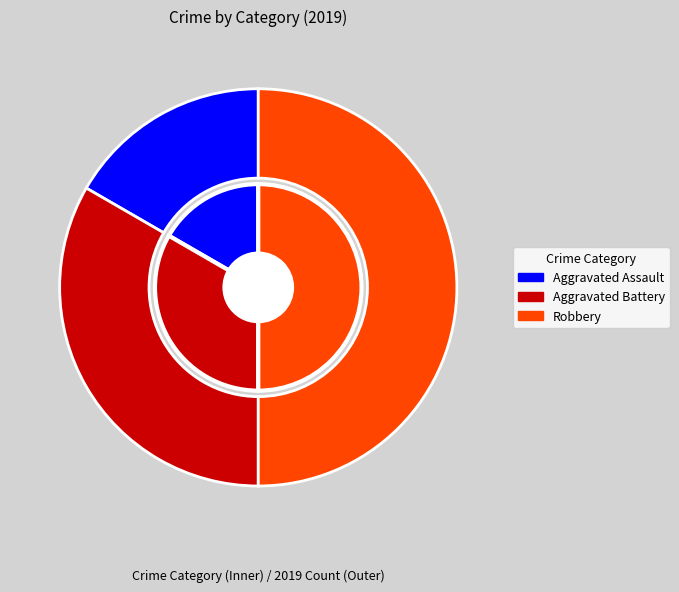

Count the number of slices in the pie.

3